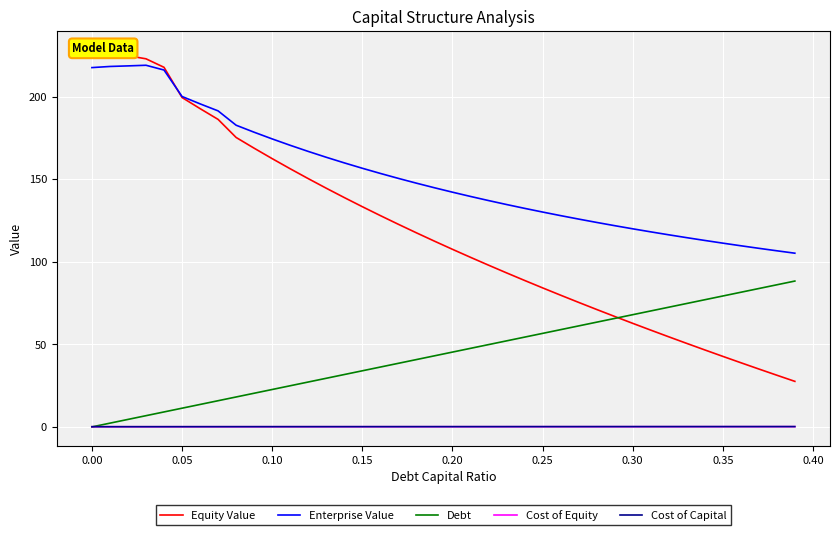

True or false: Equity Value has more than 0 points higher than both neighbors.

False